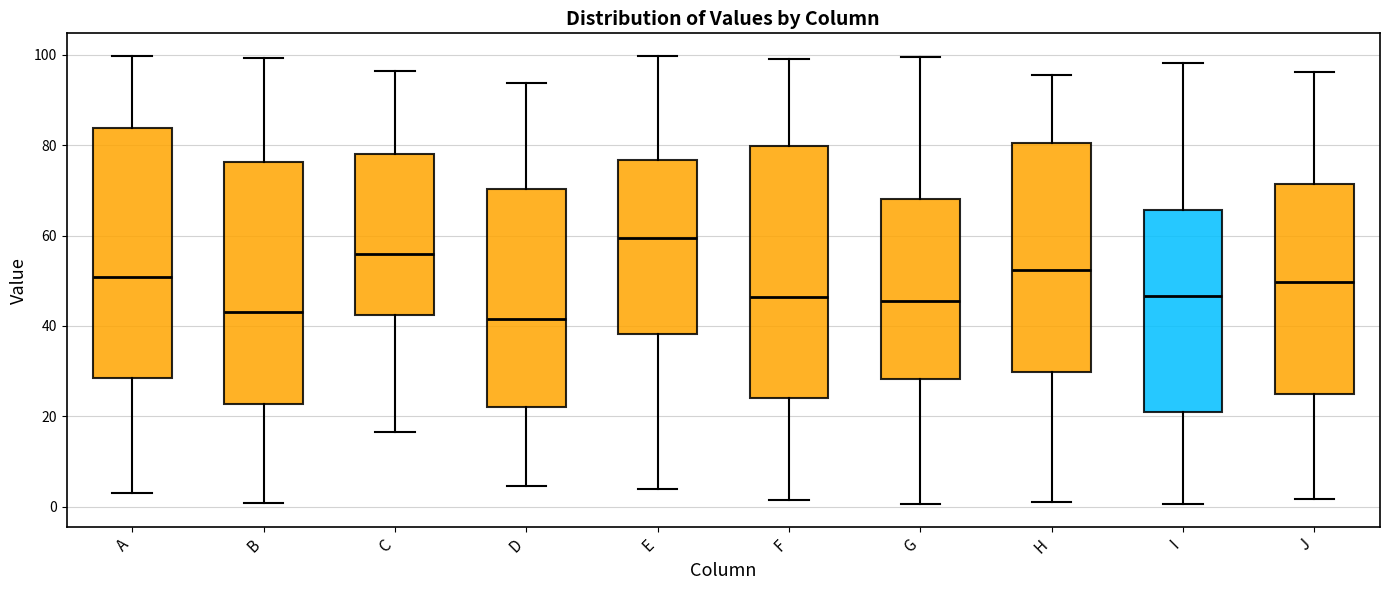

Reading left to right, transcribe this box plot: for each box, give where its median line is, the range the box spans, and where its two whiskers end, as read against the y-axis. The values are not printed on the chart, so give them approximately, as read against the axis.

A: median 50, box 28 to 84, whiskers 4 to 100
B: median 44, box 22 to 76, whiskers 0 to 100
C: median 56, box 42 to 78, whiskers 16 to 96
D: median 42, box 22 to 70, whiskers 4 to 94
E: median 60, box 38 to 76, whiskers 4 to 100
F: median 46, box 24 to 80, whiskers 2 to 100
G: median 46, box 28 to 68, whiskers 0 to 100
H: median 52, box 30 to 80, whiskers 2 to 96
I: median 46, box 22 to 66, whiskers 0 to 98
J: median 50, box 26 to 72, whiskers 2 to 96